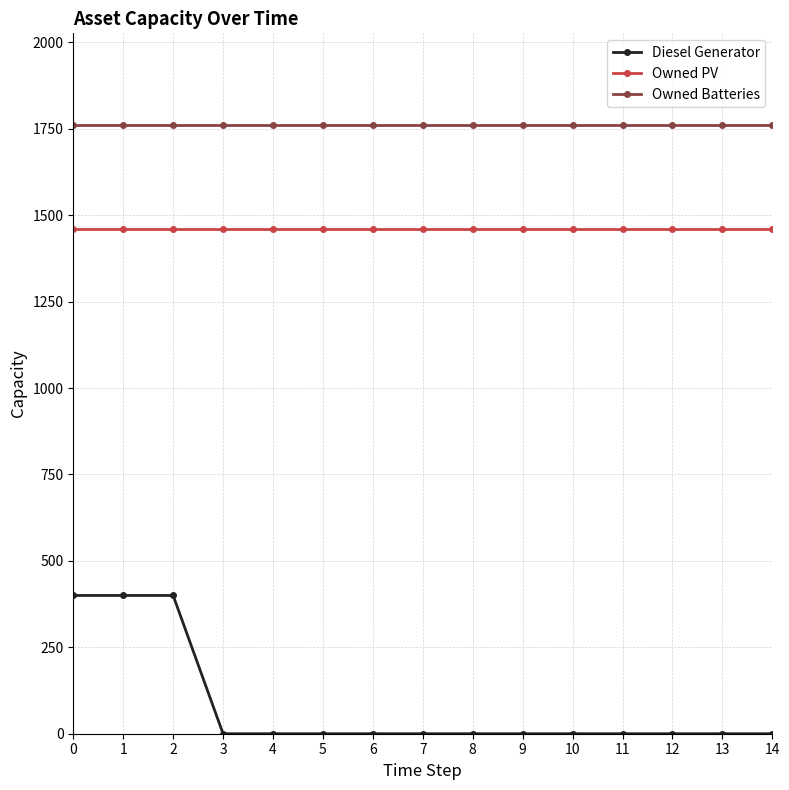

True or false: Diesel Generator and Owned PV cross at least once.

False